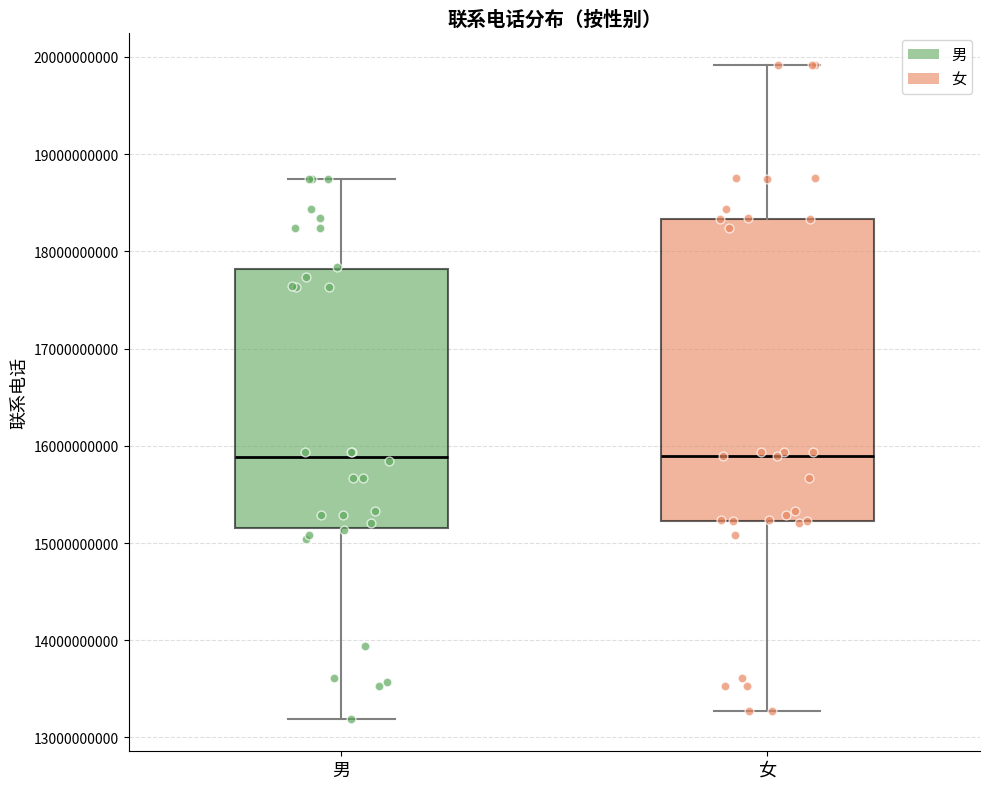

Reading left to right, transcribe this box plot: for each box, give where its median line is, the range the box spans, and where its two whiskers end, as read against the y-axis. The values are not printed on the chart, so give them approximately, as read against the axis.

男: median 15900000000, box 15200000000 to 17800000000, whiskers 13200000000 to 18700000000
女: median 15900000000, box 15200000000 to 18300000000, whiskers 13300000000 to 19900000000